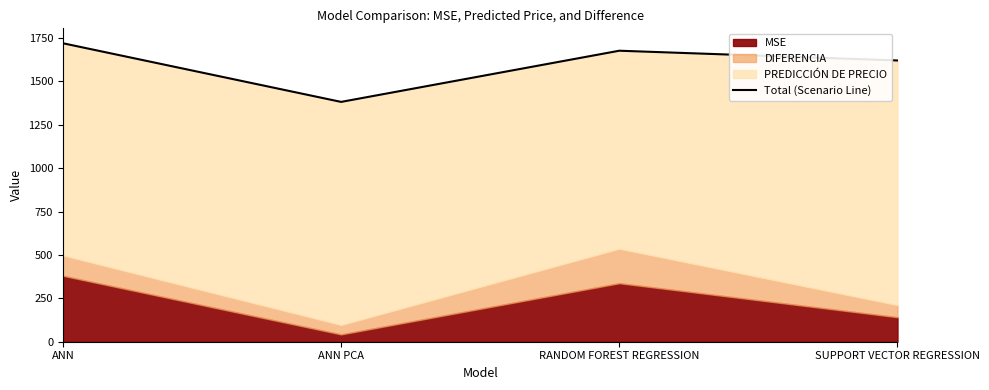

How many points are higher than both their immediate neighbors (excluding endpoints)?

1